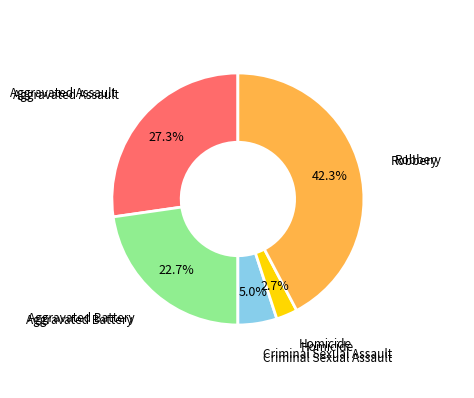

To the nearest percent, what is the difference between the largest and smallest slice percentages?

40%